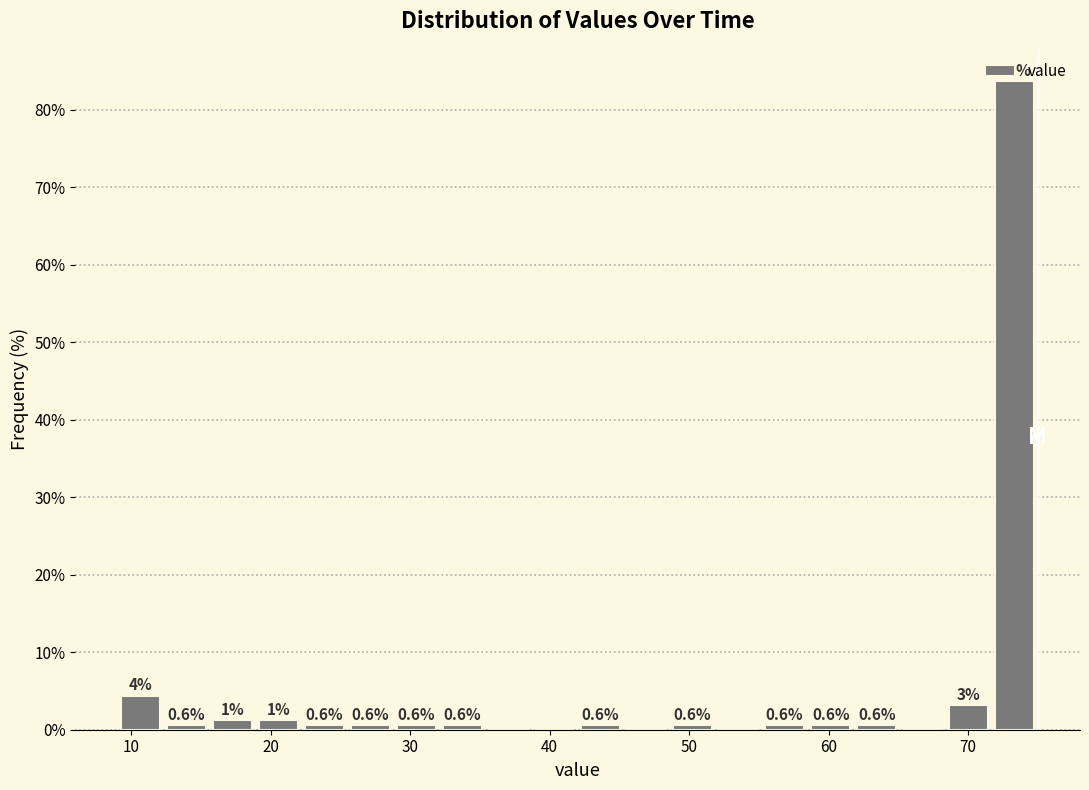

Read against the x-axis, roughly where is the centre of the tallest bar?

73